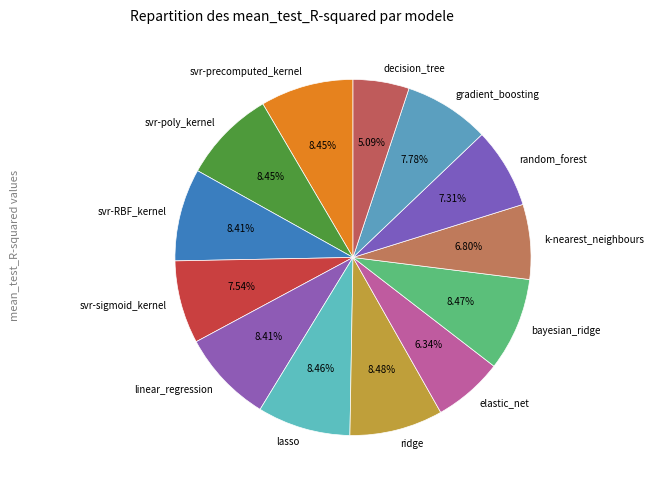

What is the smallest slice in the pie chart?

decision_tree